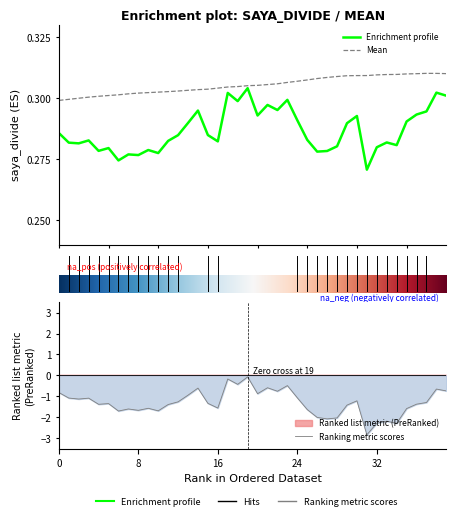

The saya_divide_mean series shows 0.4 at 2020-05-08. True or false?

False